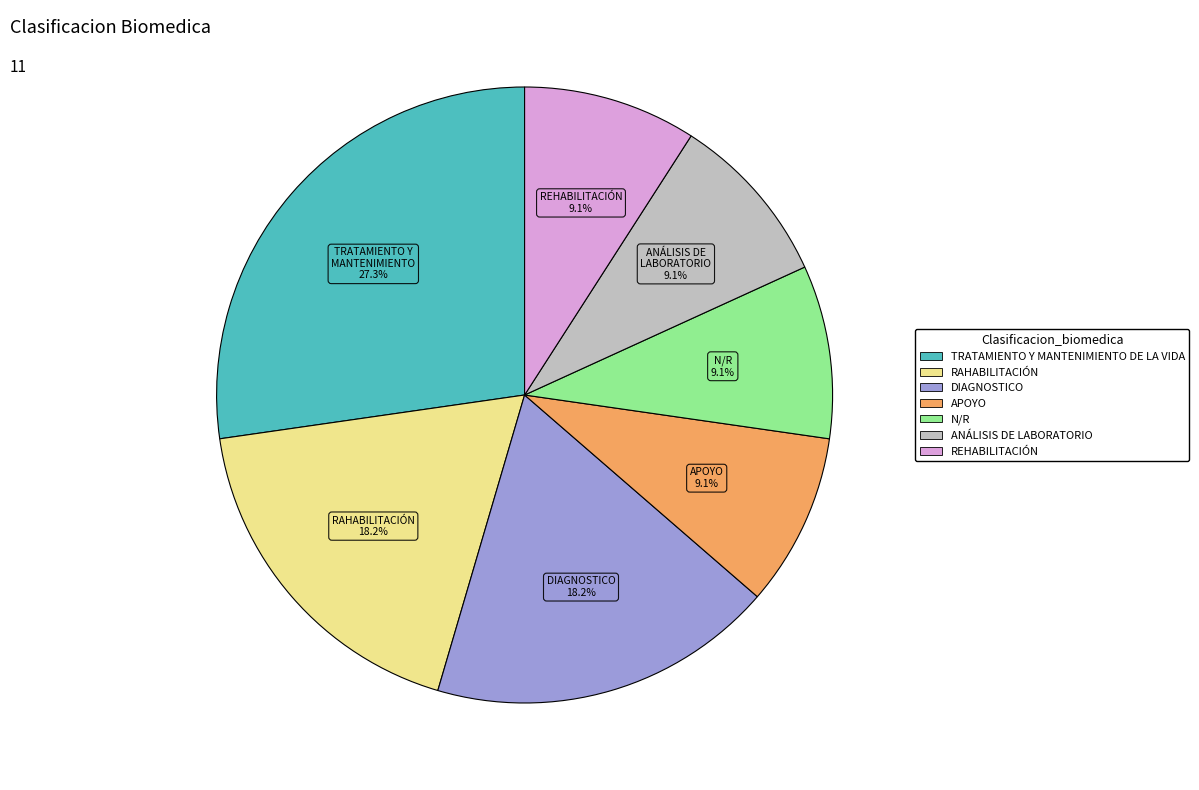

Count the number of slices in the pie.

7